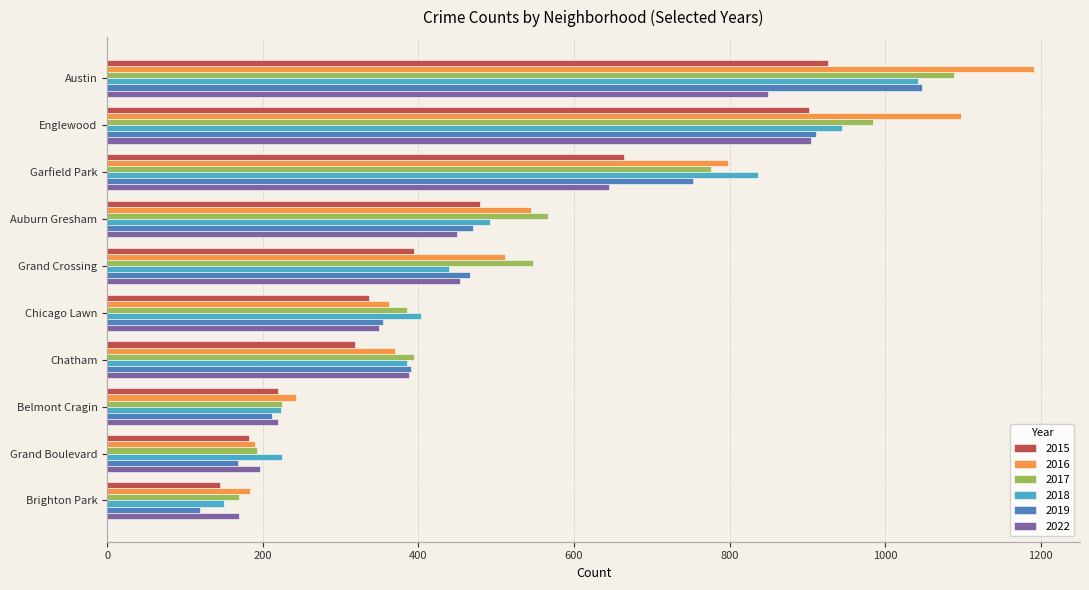

What is the difference between the 2015 values at Auburn Gresham and Chicago Lawn?

142